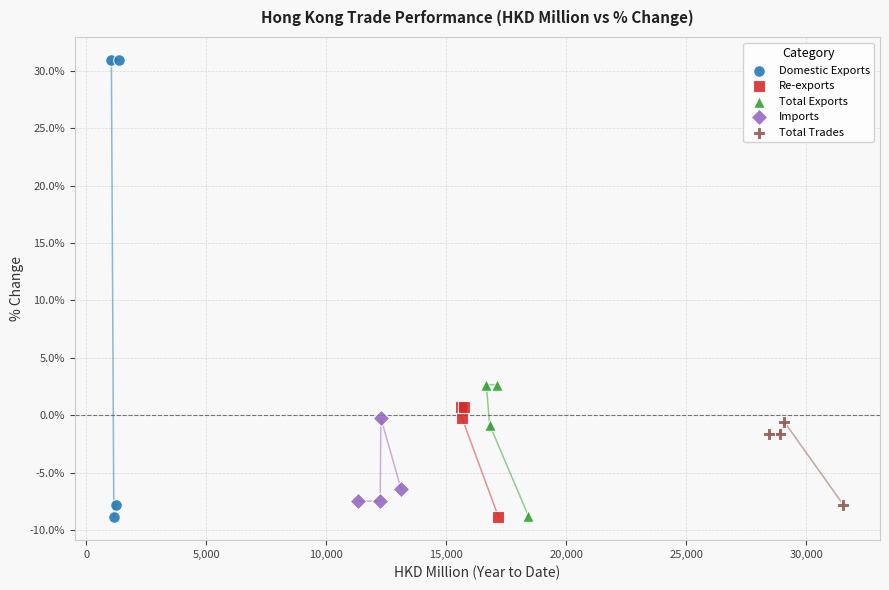

Which series has the widest spread of Y values?

Domestic Exports